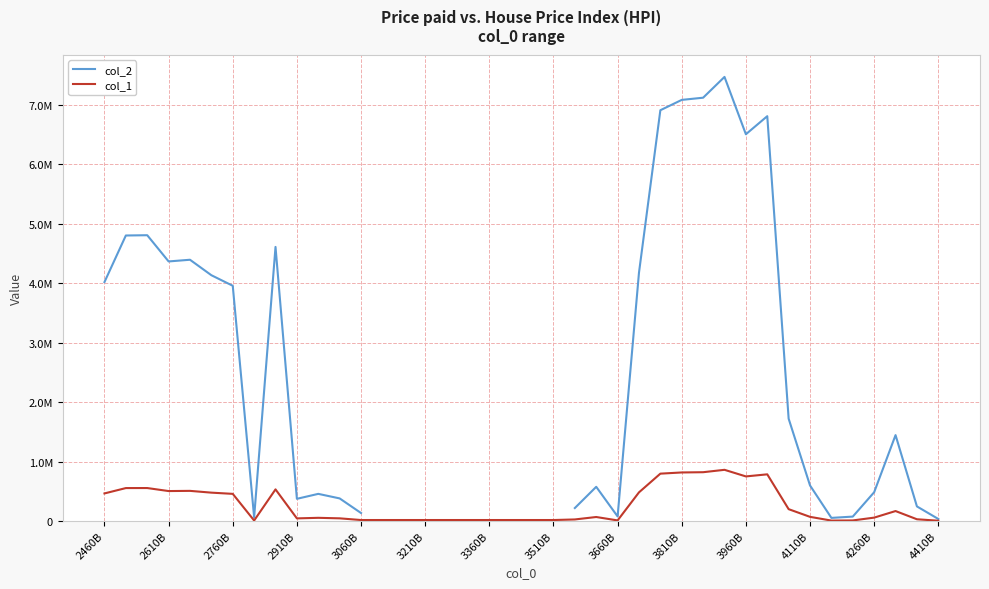

How many lines are shown in the chart?

2